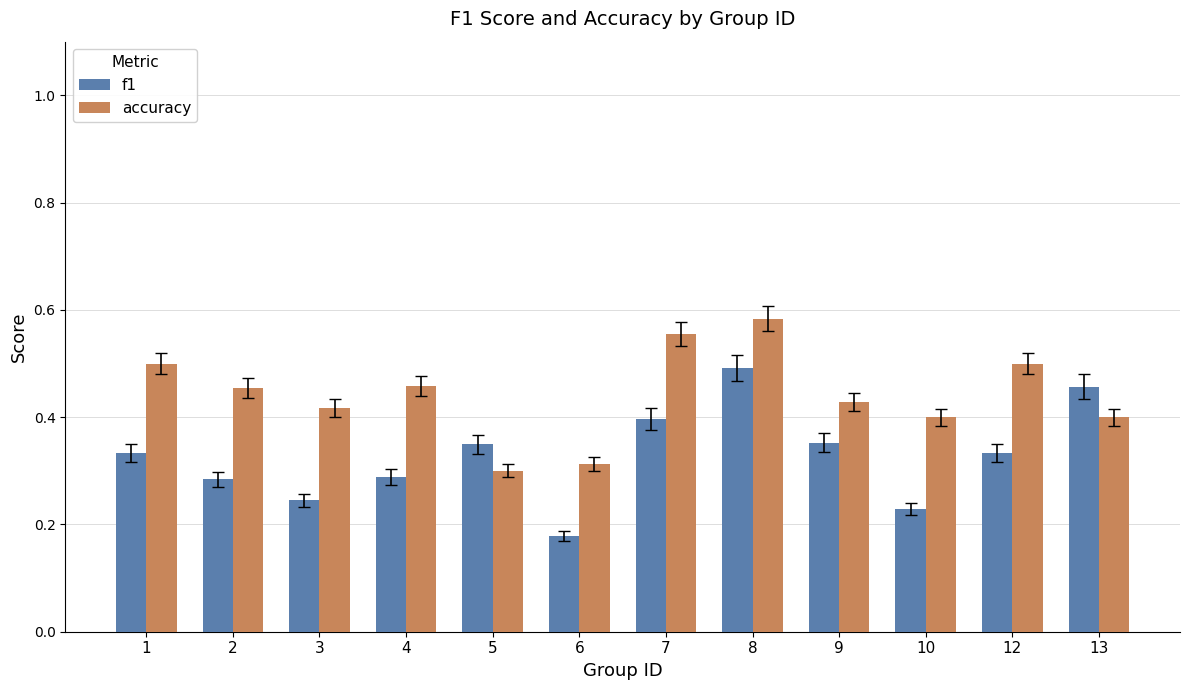

Which category has the lowest value across all series?

6